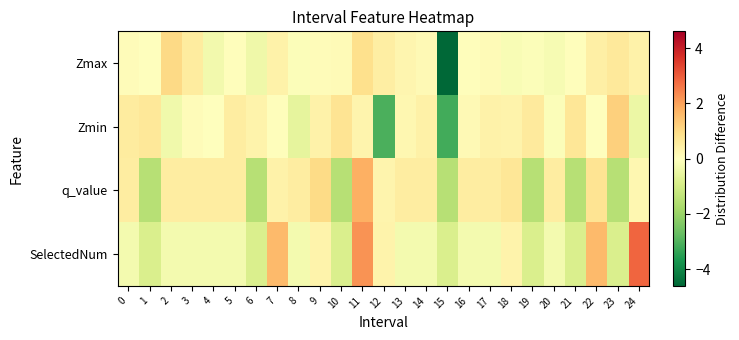

Rank the series by their maximum value, from lowest to highest.

Zmax, Zmin, q_value, SelectedNum